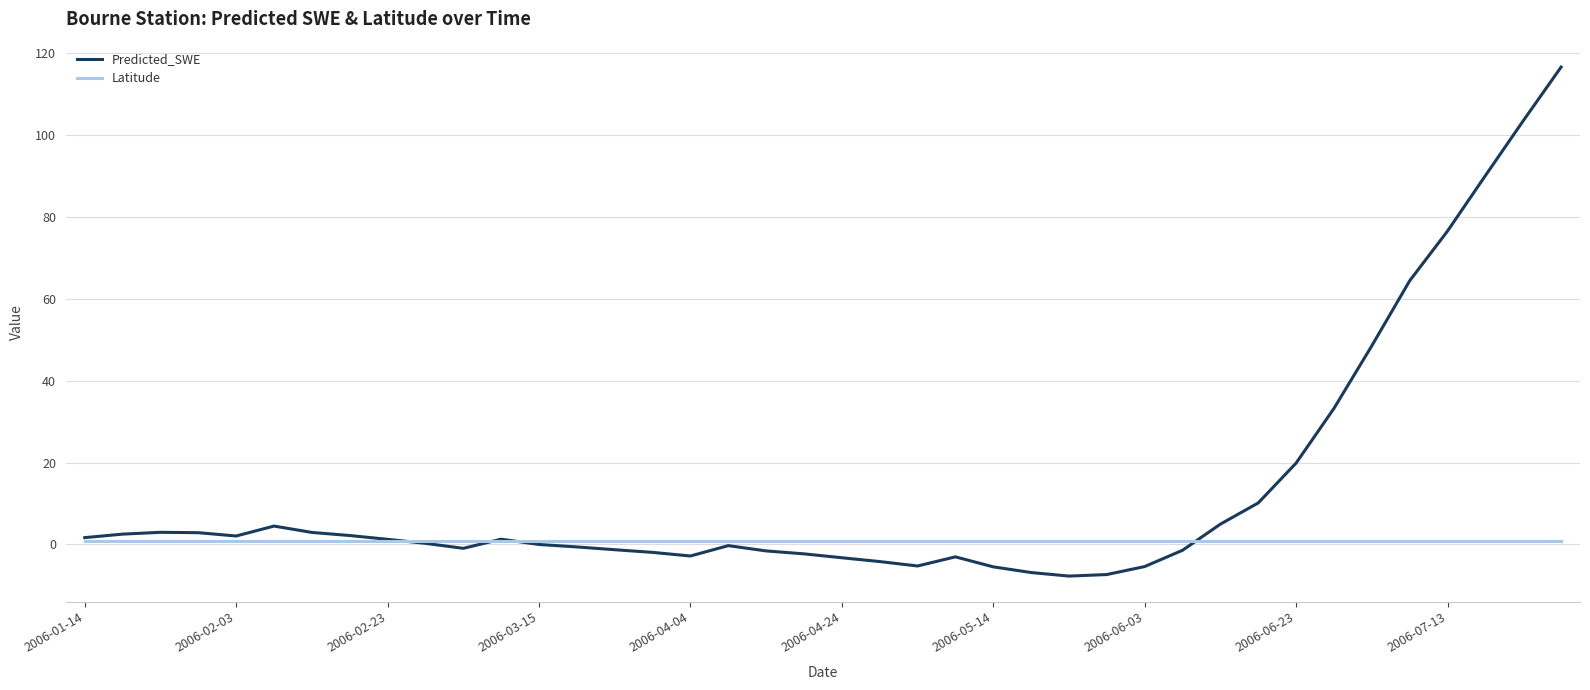

What is the minimum value shown in the chart?

-7.7